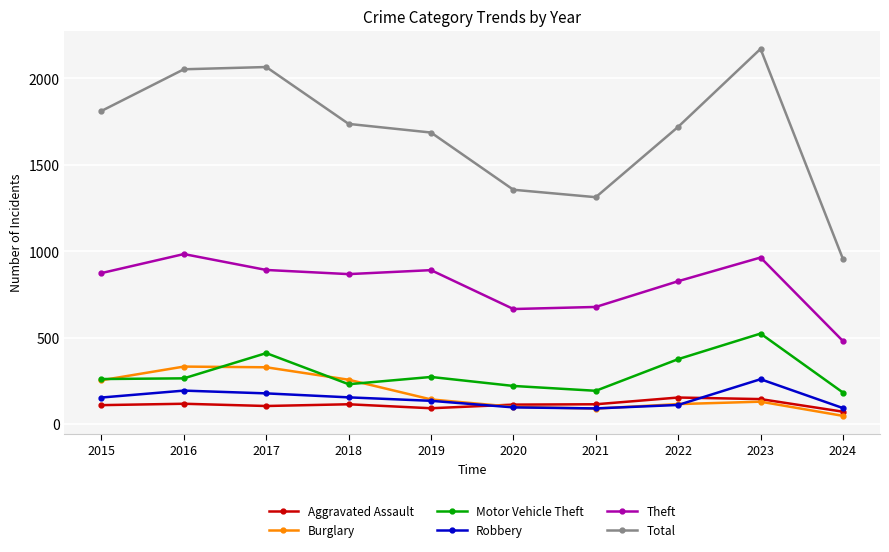

Which series changed the most between 2016 and 2024?

Total